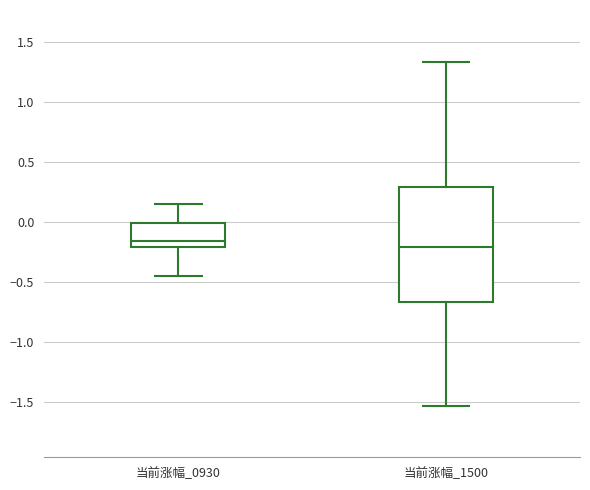

Which box is the tallest, from its lower edge to its upper edge?

当前涨幅_1500